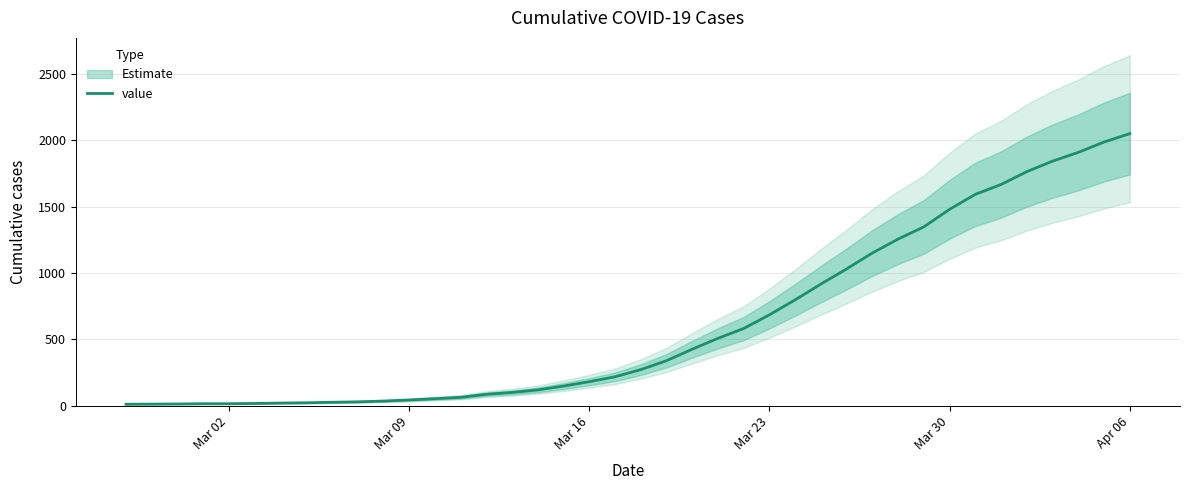

What is the highest value of the value series?

2049